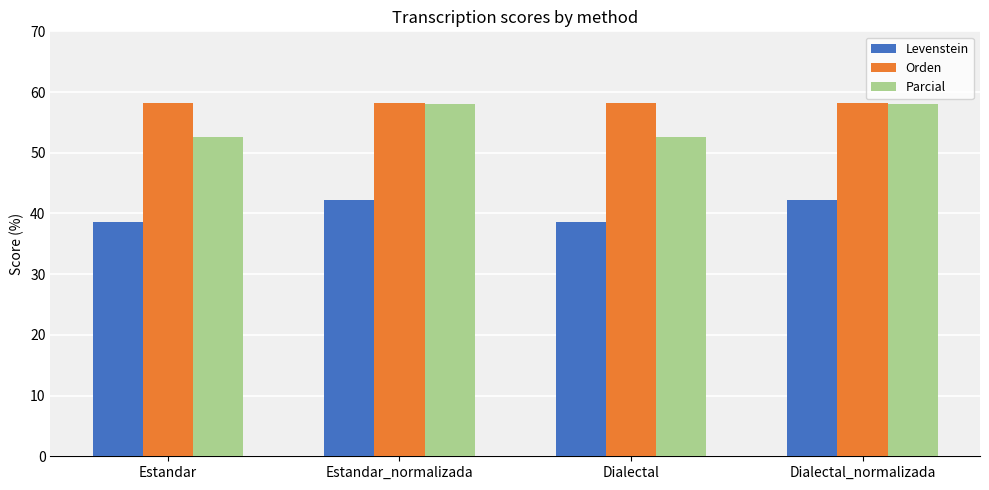

What is the difference between the Levenstein values at Estandar and Estandar_normalizada?

3.6